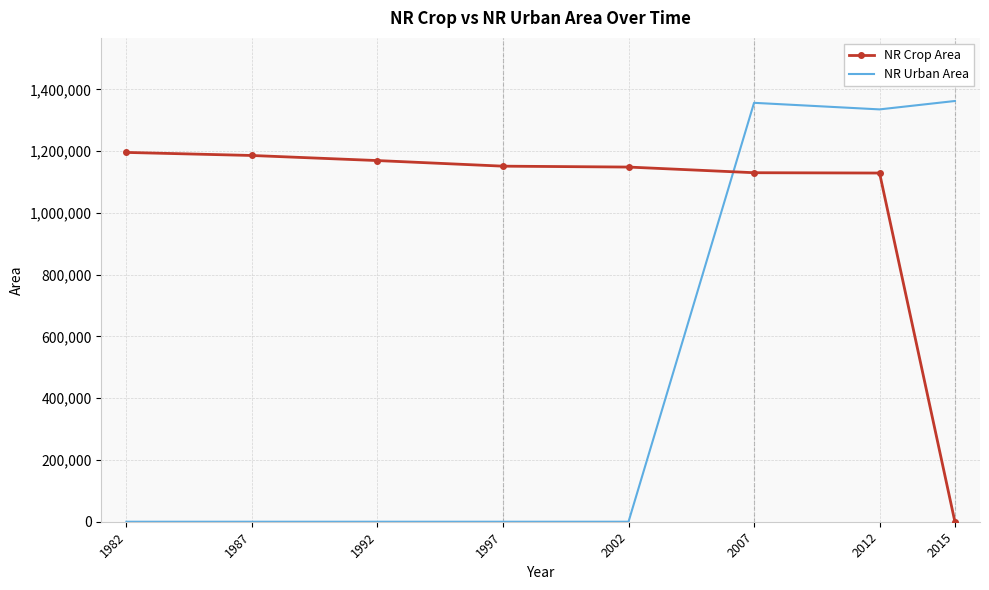

What are all the series names shown in the legend?

NR Crop Area, NR Urban Area